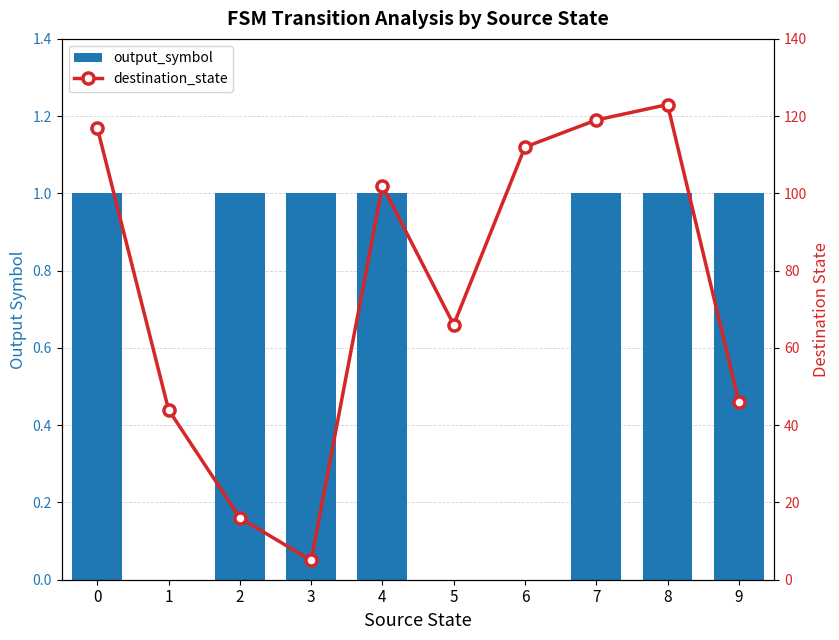

What is the approximate value of output_symbol at 9?

1